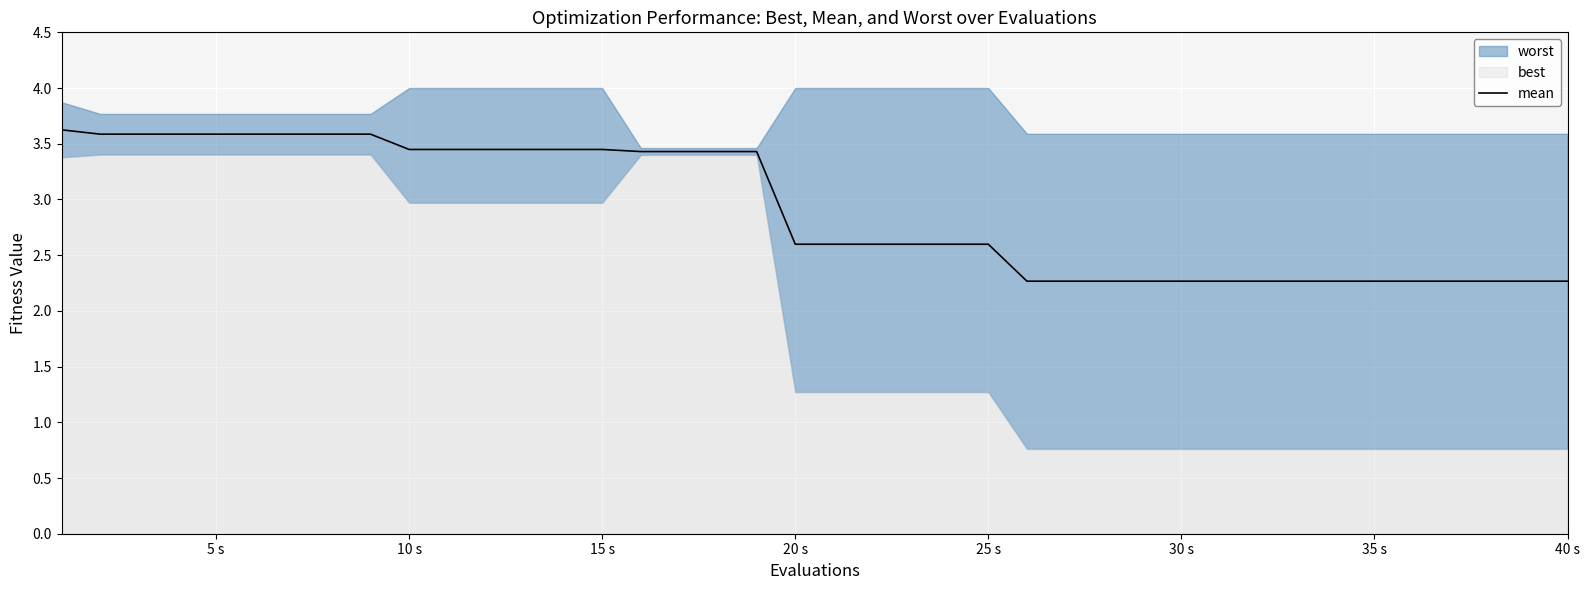

True or false: the data has more than 0 interior local peaks.

False